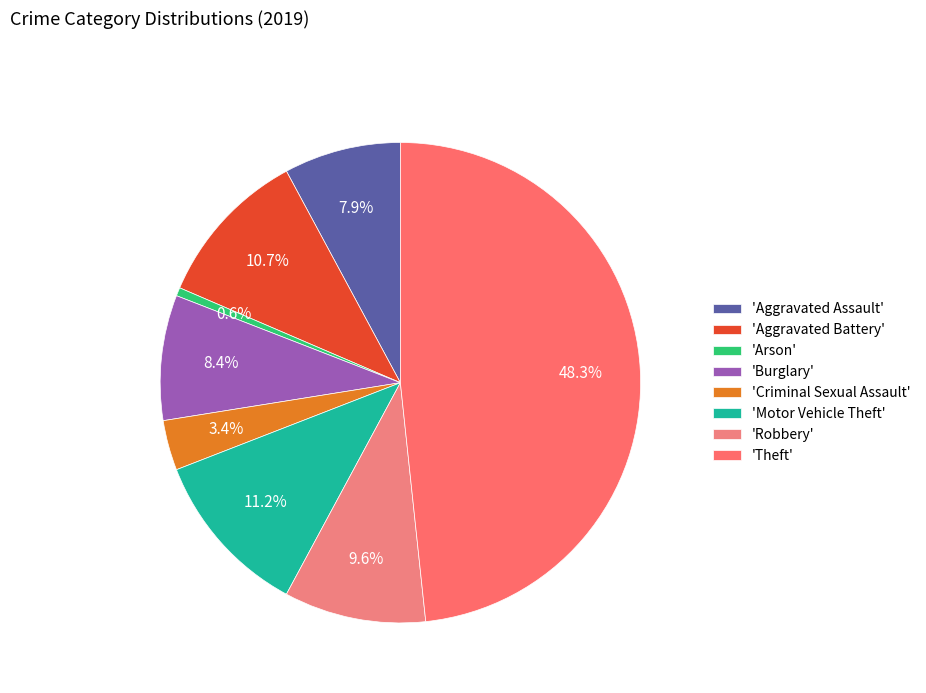

Count the number of slices in the pie.

8